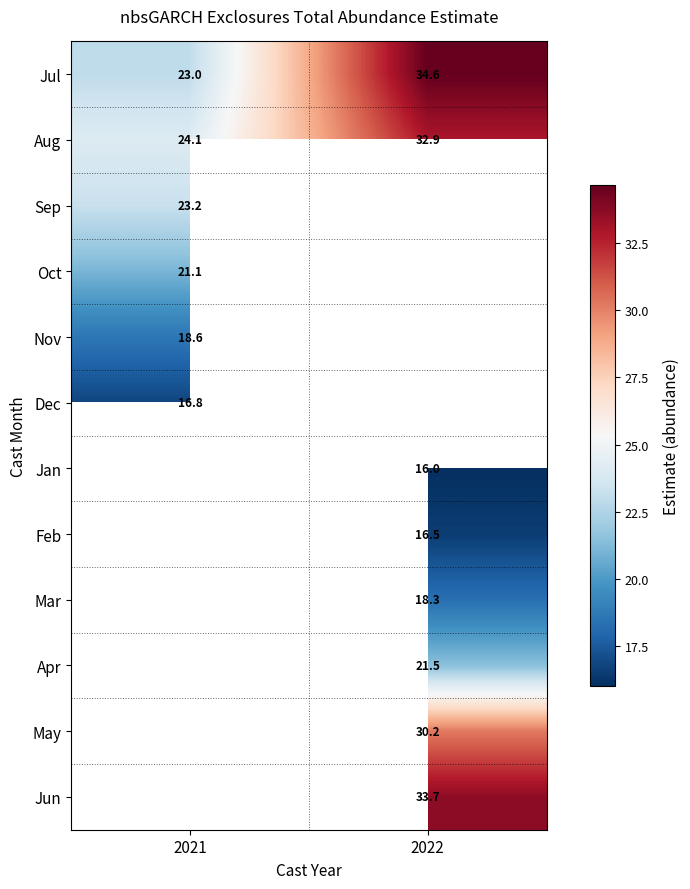

Which category has the highest value in the Aug series?

2022